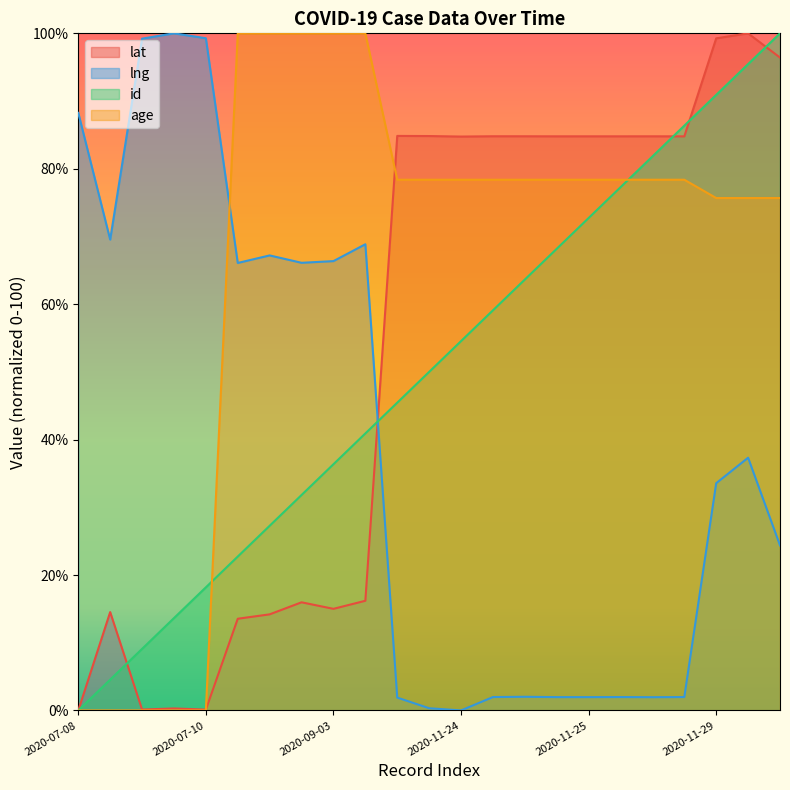

At which category is the sum across all series the highest?

2020-11-30